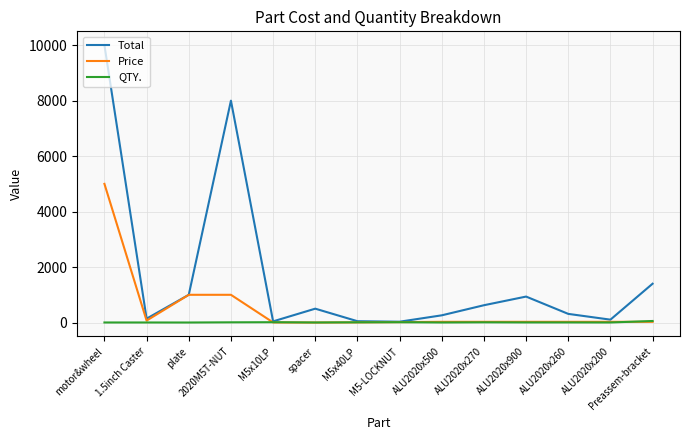

Which series ends up on top after the final intersection of Price and QTY.?

QTY.